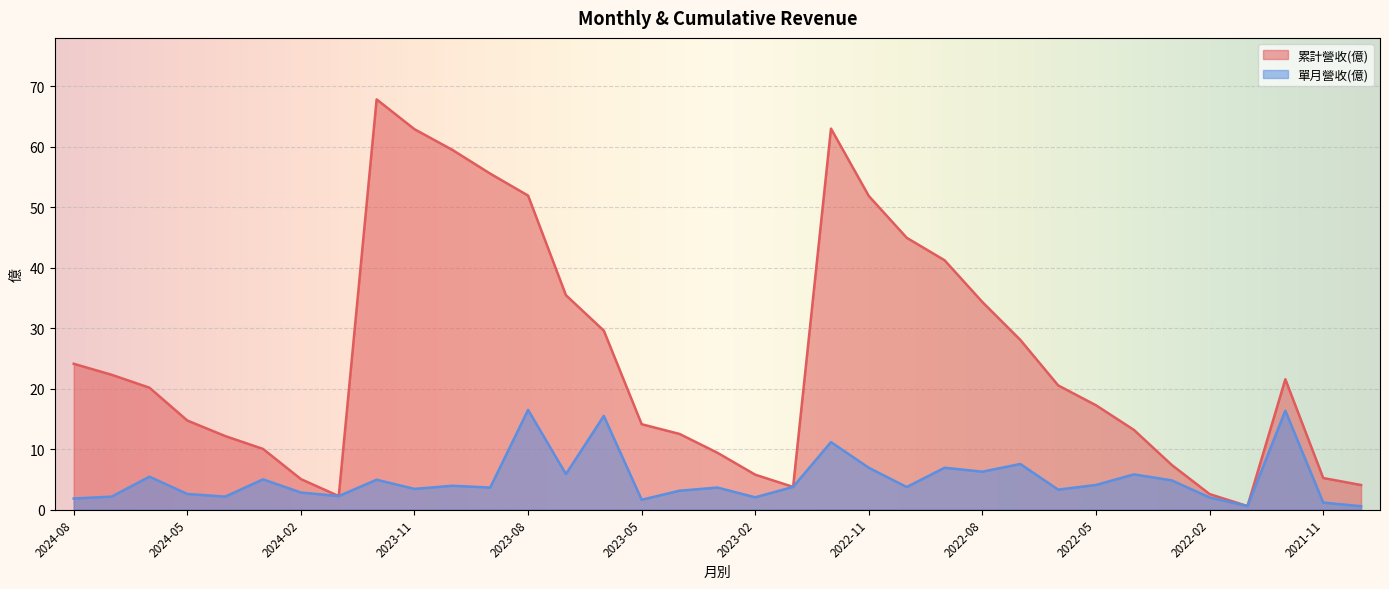

At which category does 累計營收(億) reach its first local valley?

2024-01